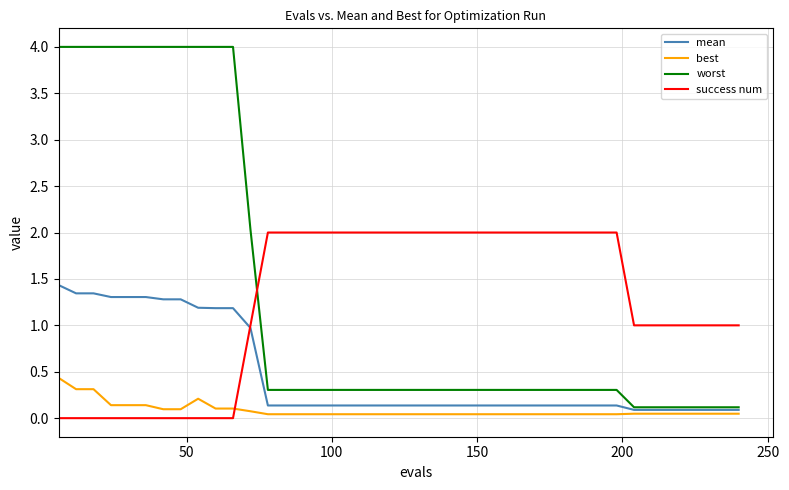

What is the greatest value displayed?

4.0